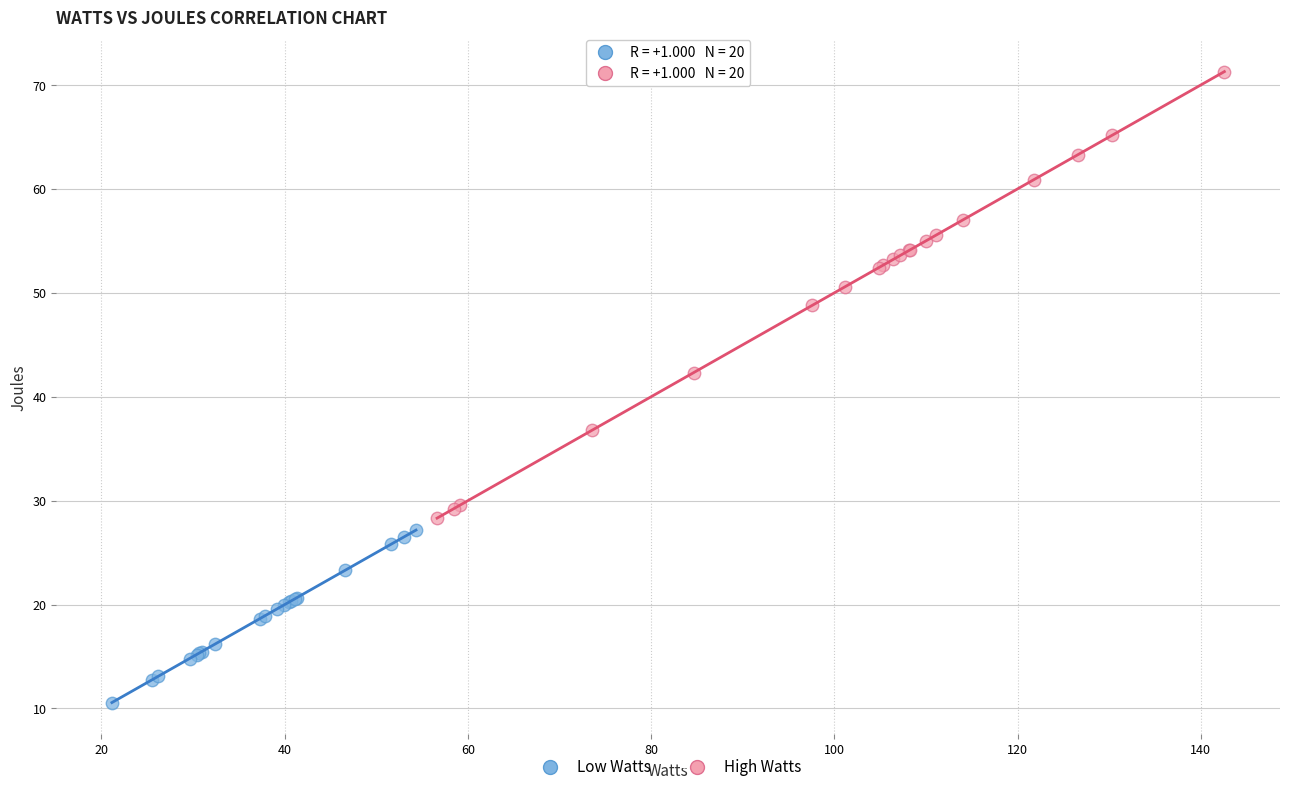

Which series contains the lowest Y value?

Low Watts